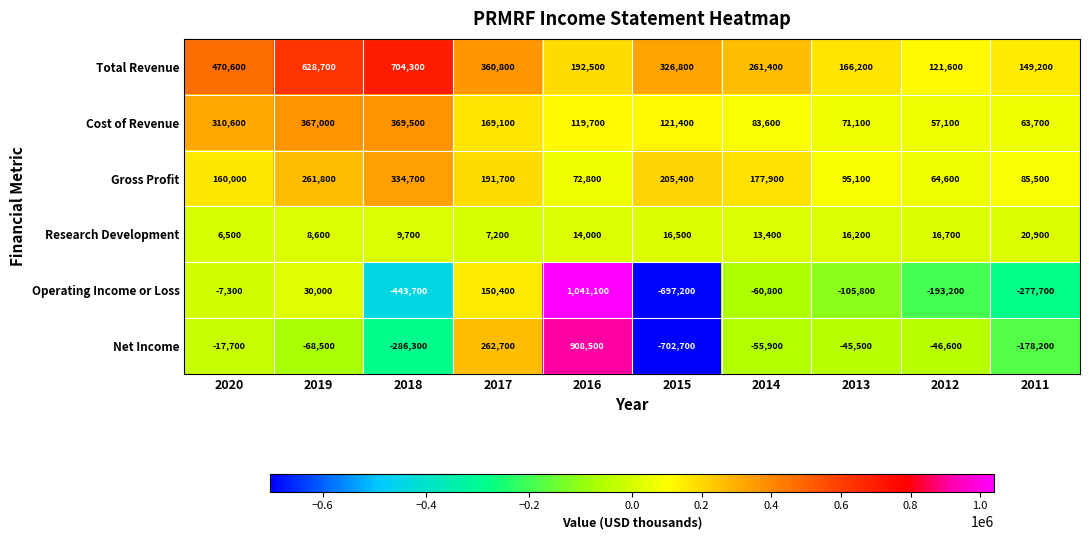

What is the spread (max minus min) of values at 2012?

314800